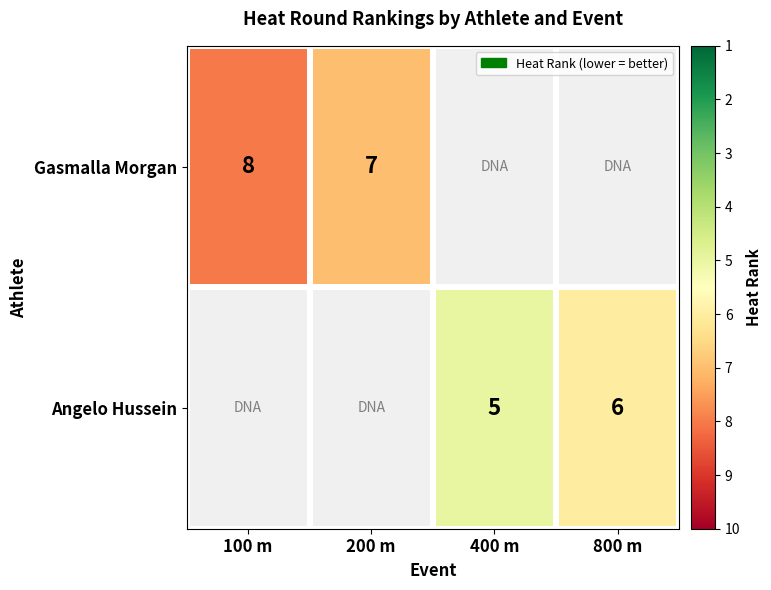

The Angelo Hussein series shows 4 at 800 m. True or false?

False